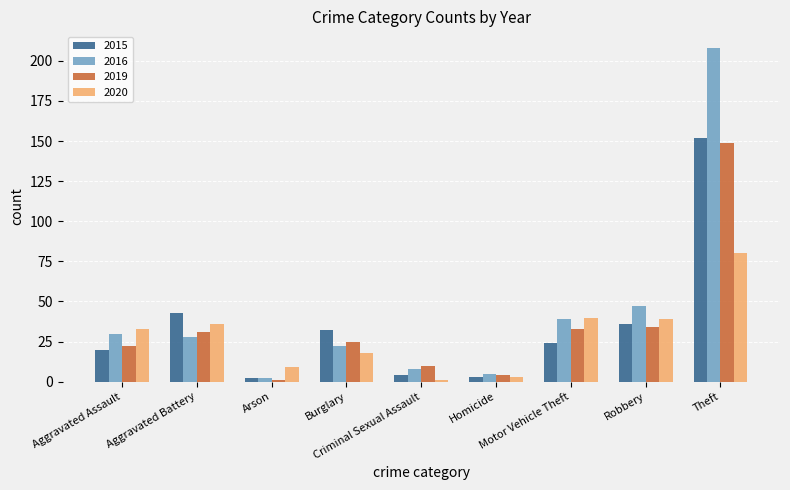

Which series has the largest total across all categories?

2016